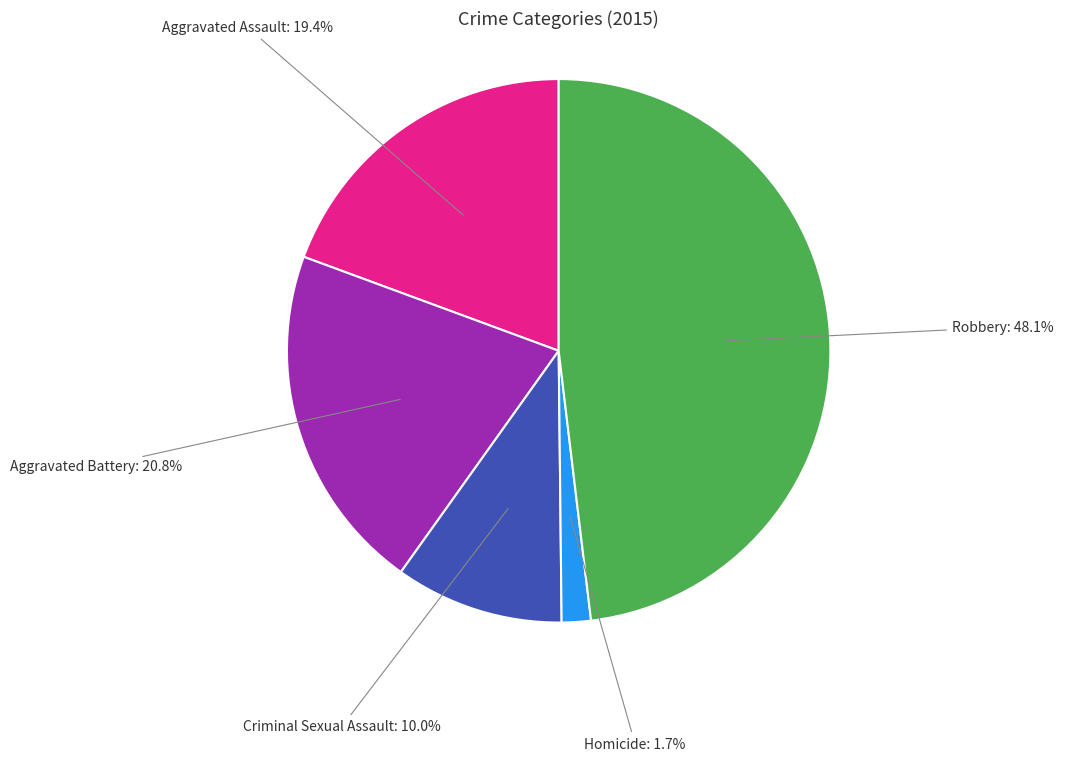

Does any single category account for the majority?

No